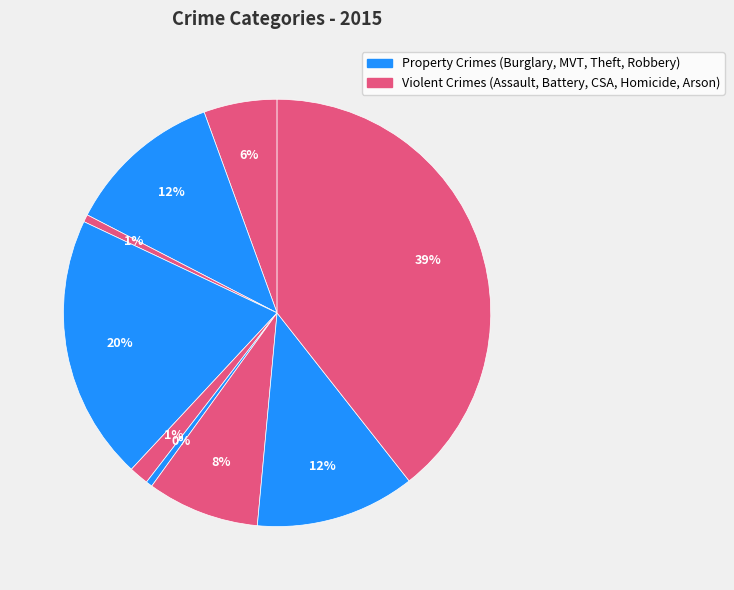

Rank the categories by value from lowest to highest.

Homicide, Arson, Criminal Sexual Assault, Aggravated Assault, Motor Vehicle Theft, Aggravated Battery, Robbery, Burglary, Theft